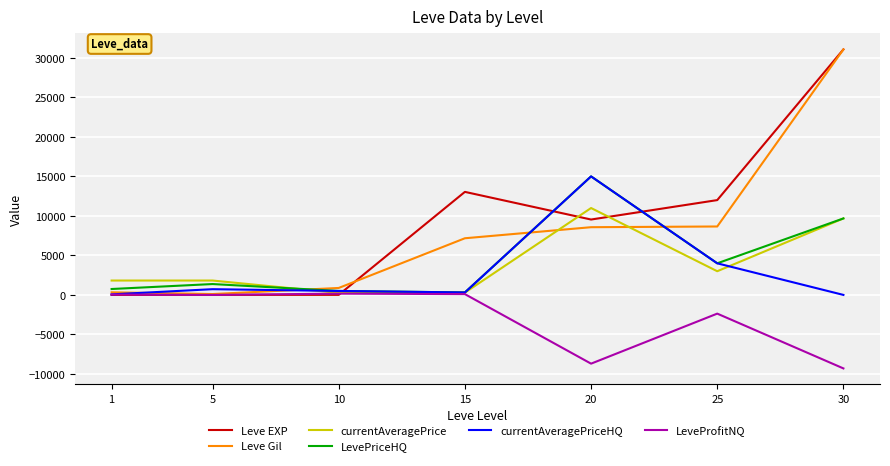

Which series has the widest spread of values?

Leve EXP